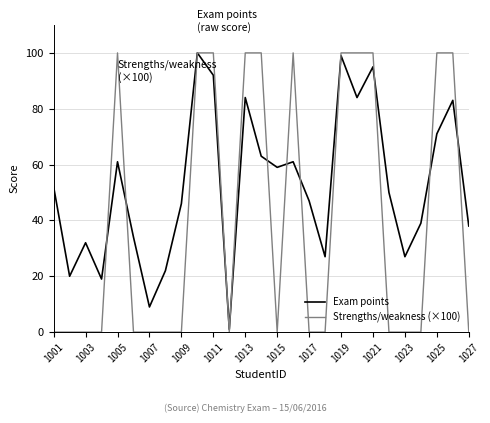

What are all the series names shown in the legend?

Exam points, Strengths/weakness (×100)